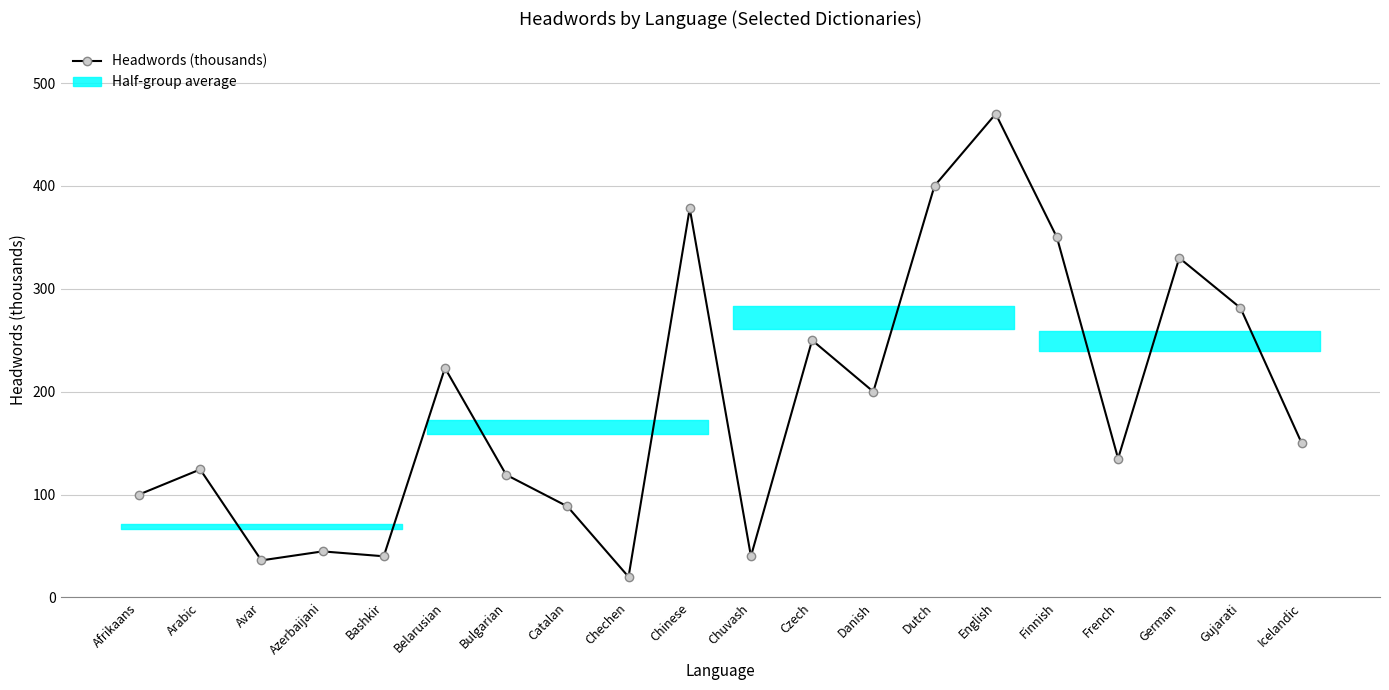

The chart shows a value of 572.1 at German. True or false?

False